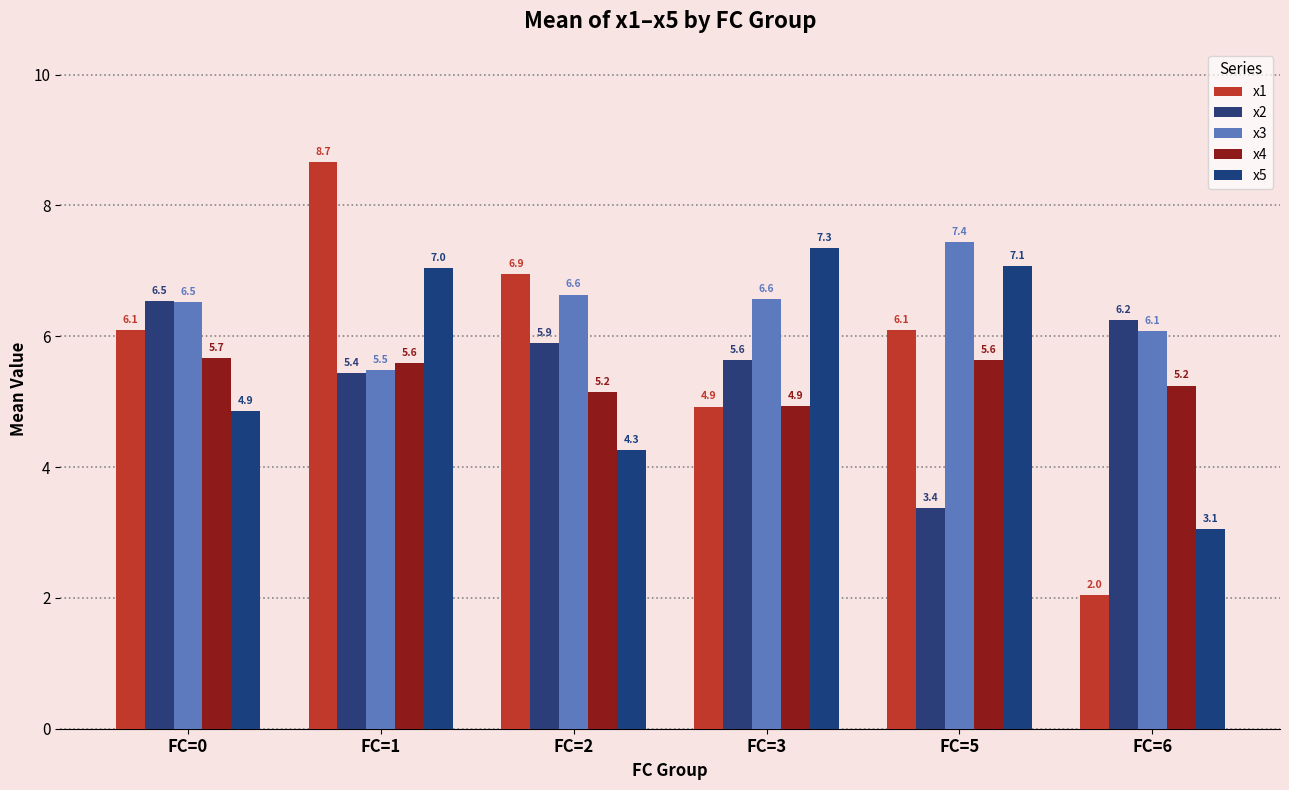

The value of x1 at FC=3 is 4.9. True or false?

True